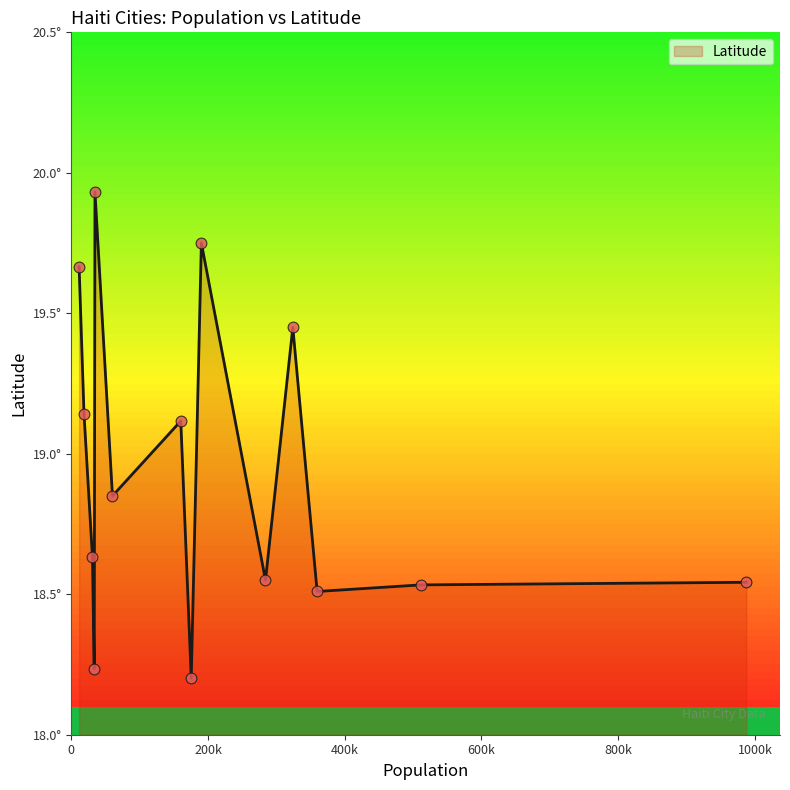

Approximately how many times larger is the value at Jeremie compared to Petion-Ville?

1.0